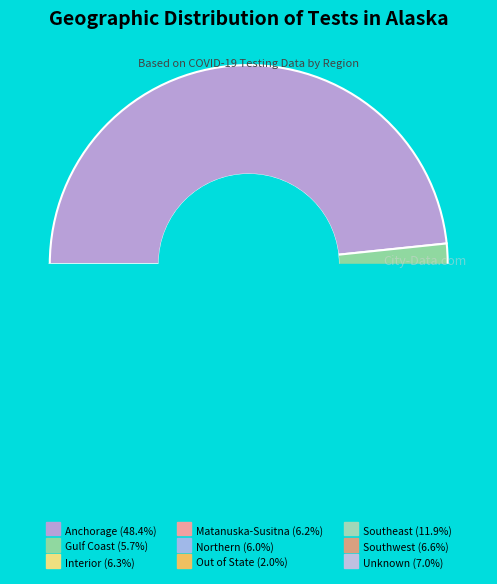

How many slices are in this pie chart?

9